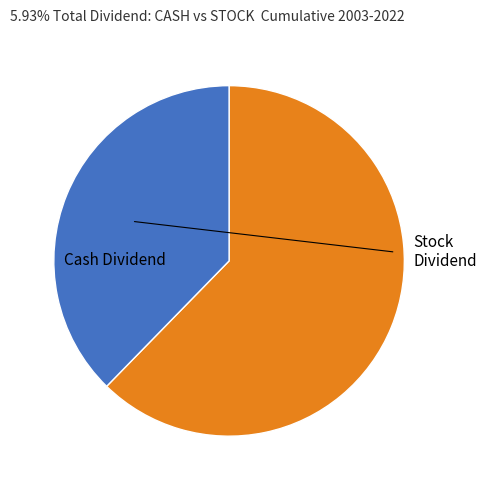

How many segments does this pie chart have?

2